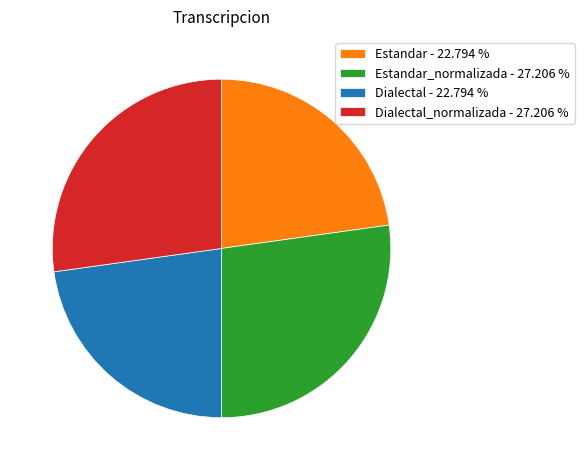

Is there a majority slice in this chart?

No